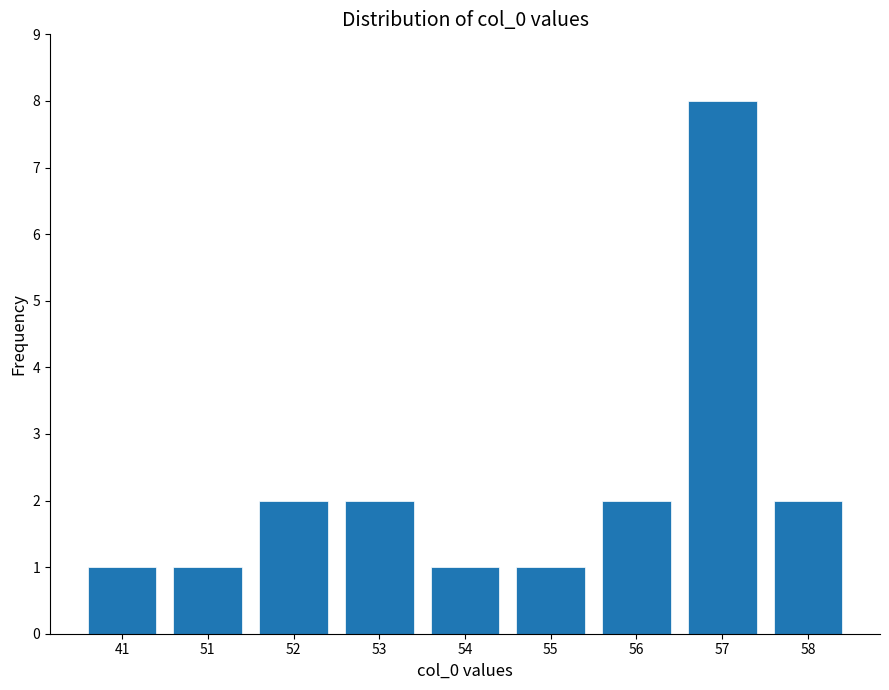

Reading left to right, extract all data points from this chart.

41=1	51=1	52=2	53=2	54=1	55=1	56=2	57=8	58=2